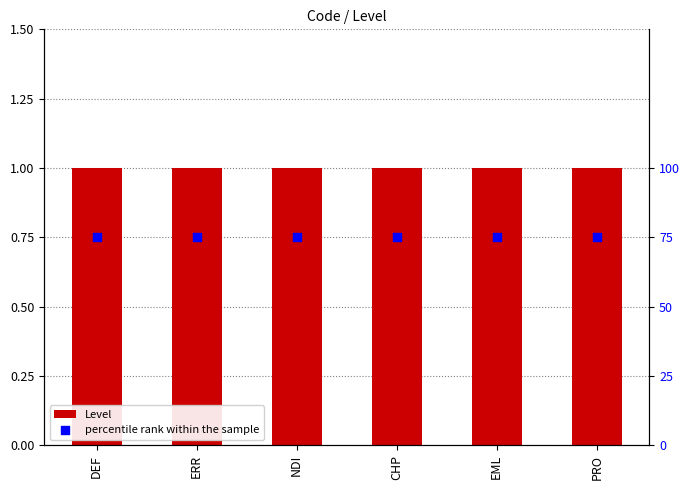

Which series reaches the minimum Y coordinate?

Level